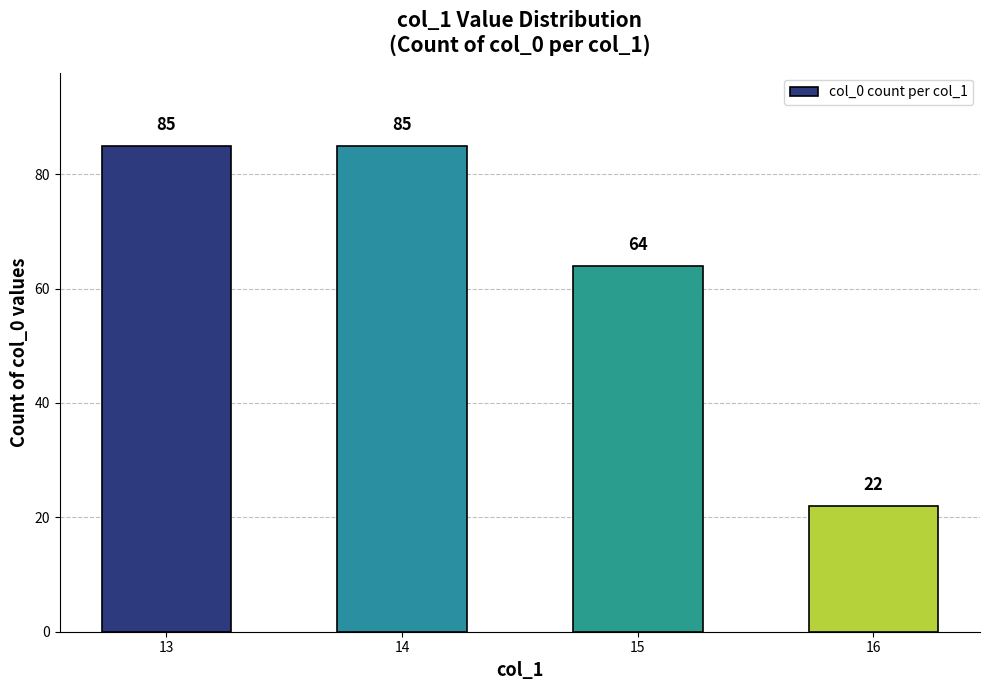

Which category has the lowest value across all series?

16